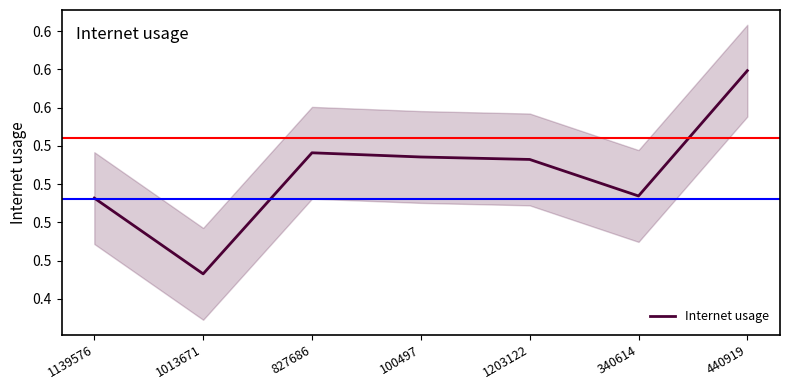

Does the chart display data point markers on the line(s)?

No